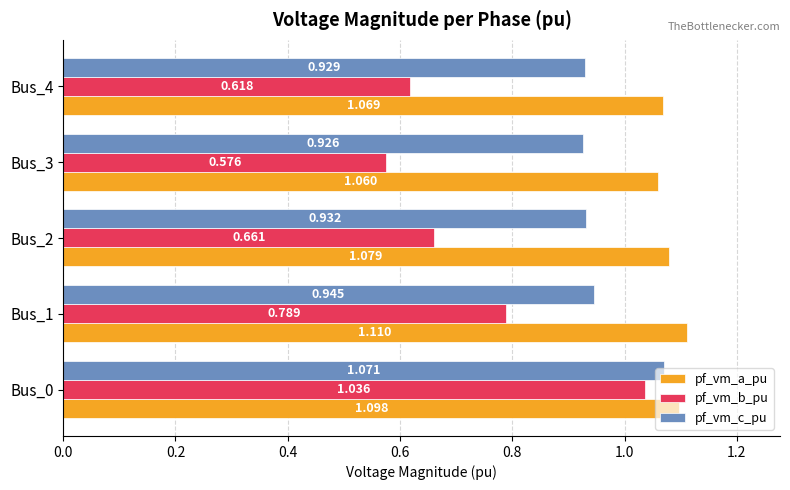

Is the value of pf_vm_b_pu at Bus_1 greater than the value of pf_vm_a_pu at Bus_1?

No